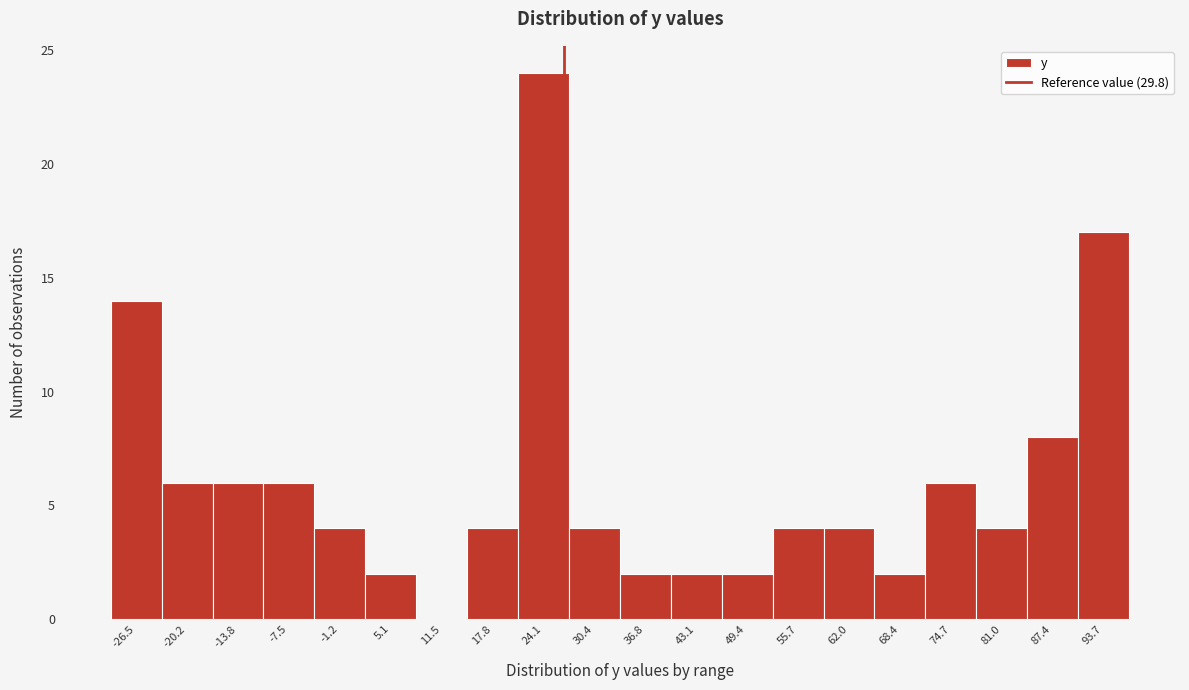

Reading left to right, what are all the values shown in this chart?

-26.5=14	-20.2=6	-13.8=6	-7.5=6	-1.2=4	5.1=2	11.5=0	17.8=4	24.1=24	30.4=4	36.8=2	43.1=2	49.4=2	55.7=4	62.0=4	68.4=2	74.7=6	81.0=4	87.4=8	93.7=17